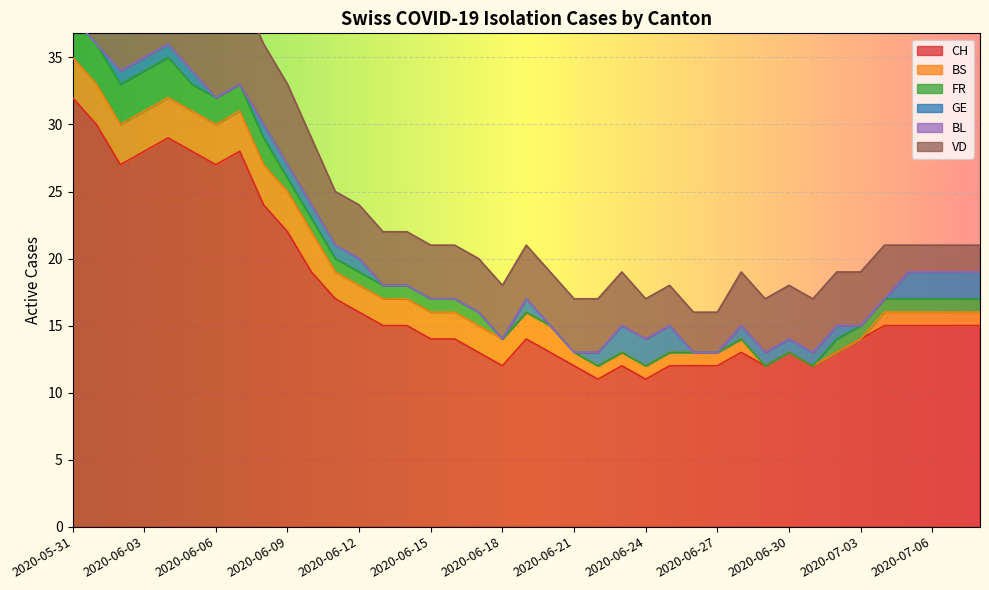

List the labels in order of GE value, smallest first.

2020-05-31, 2020-06-01, 2020-06-06, 2020-06-07, 2020-06-13, 2020-06-14, 2020-06-15, 2020-06-16, 2020-06-17, 2020-06-18, 2020-06-20, 2020-06-21, 2020-06-26, 2020-06-27, 2020-07-03, 2020-07-04, 2020-06-02, 2020-06-03, 2020-06-04, 2020-06-05, 2020-06-08, 2020-06-09, 2020-06-10, 2020-06-11, 2020-06-12, 2020-06-19, 2020-06-22, 2020-06-28, 2020-06-29, 2020-06-30, 2020-07-01, 2020-07-02, 2020-06-23, 2020-06-24, 2020-06-25, 2020-07-05, 2020-07-06, 2020-07-07, 2020-07-08